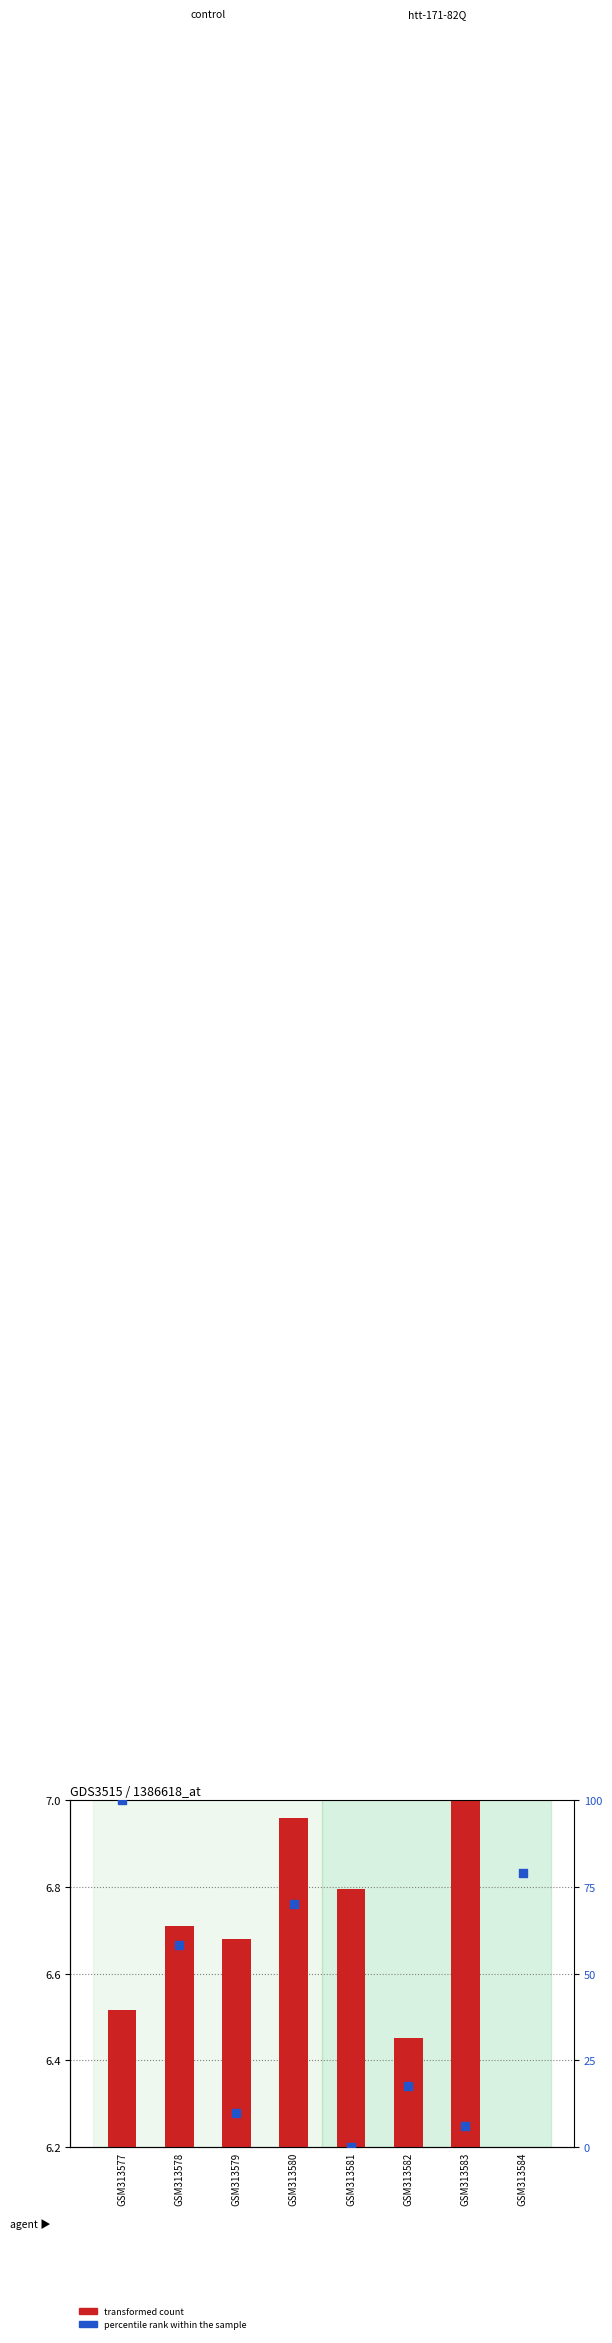

What is the total value across all series at GSM313583?

13.0